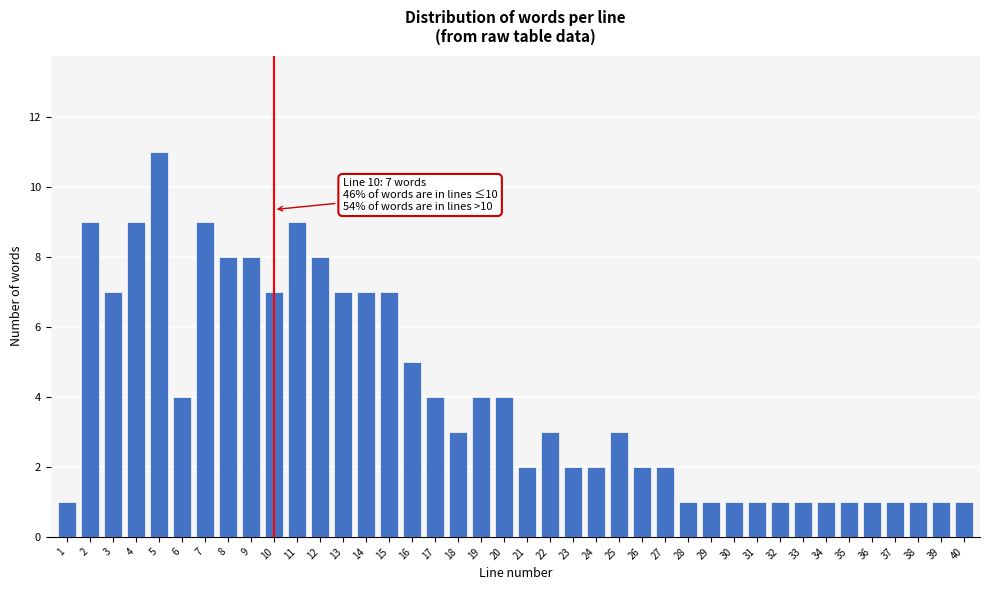

What is the difference between the maximum and minimum values?

10